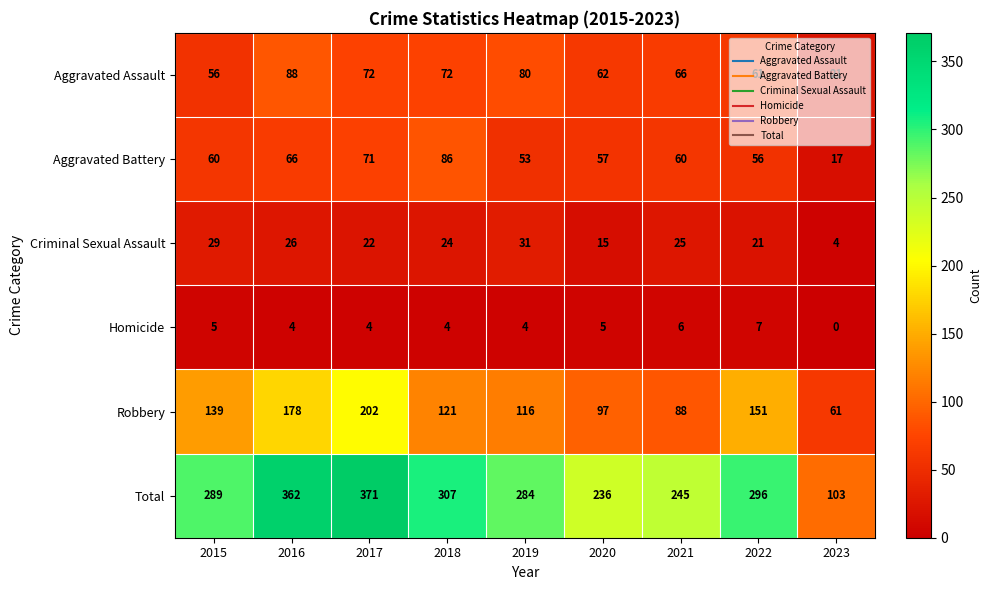

What is the difference between the Criminal Sexual Assault values at 2017 and 2016?

4